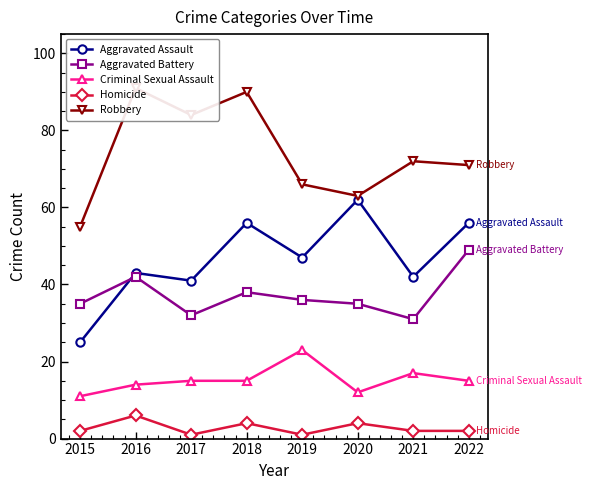

Which series changed the most between 2016 and 2022?

Robbery